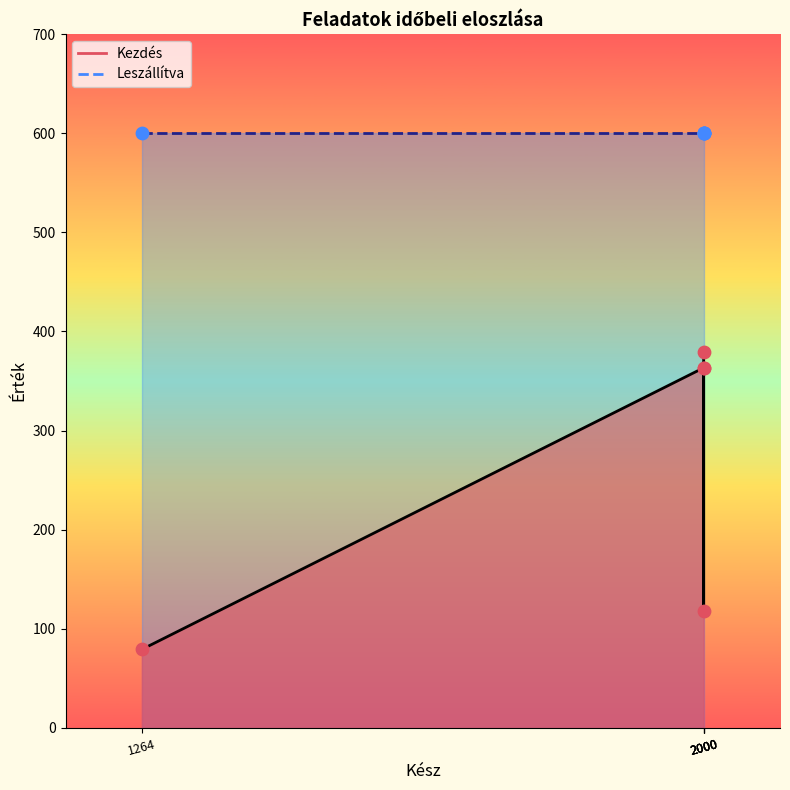

Approximately how many times larger is the value at 2000 compared to 1264?

4.6